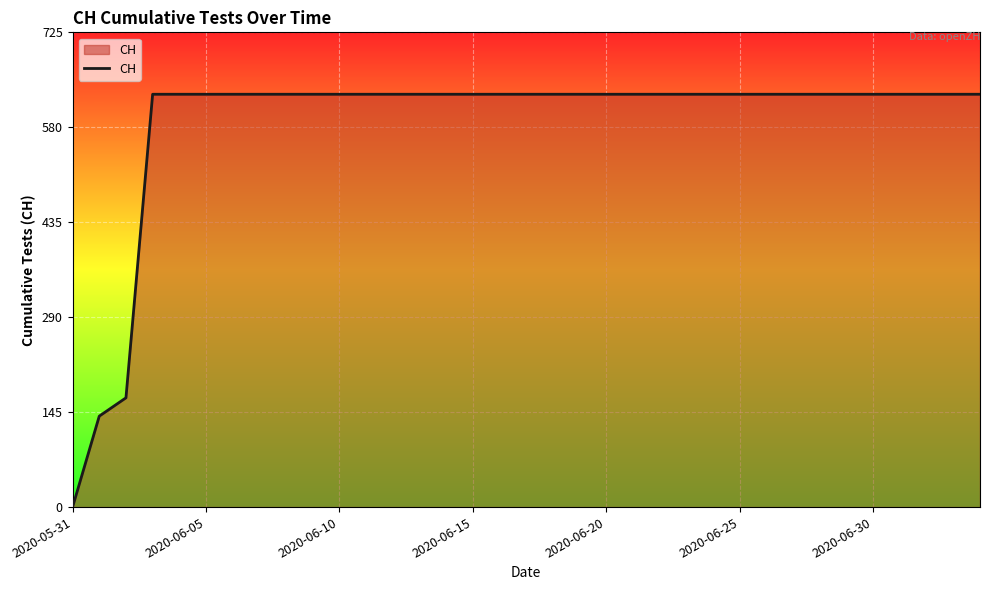

What is the maximum value shown in the chart?

631